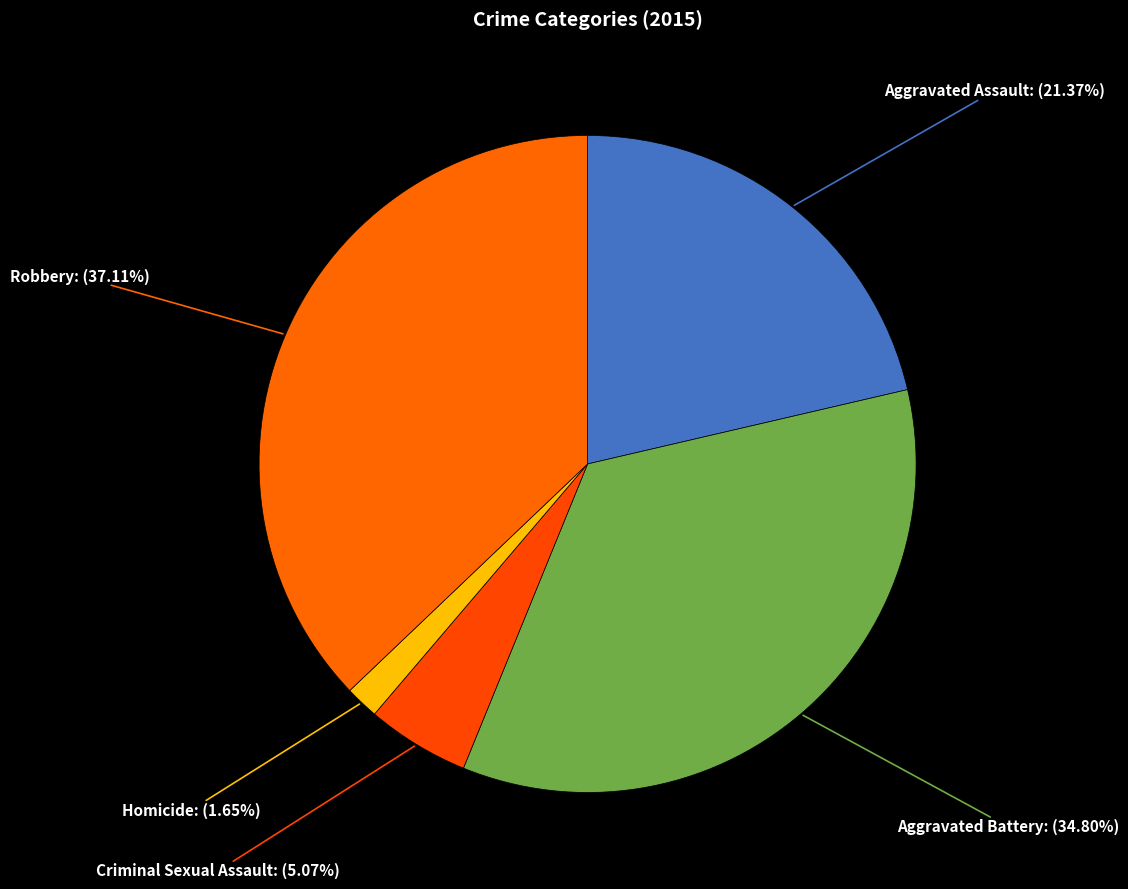

To the nearest percent, what percentage of the pie is Aggravated Battery?

35%